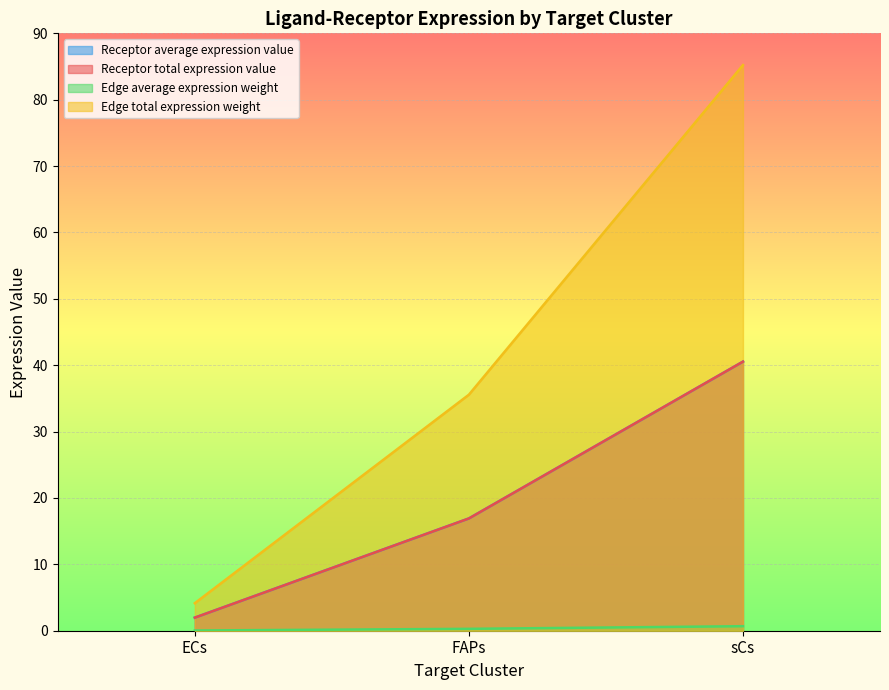

What is the label of the 2nd point from the right?

FAPs